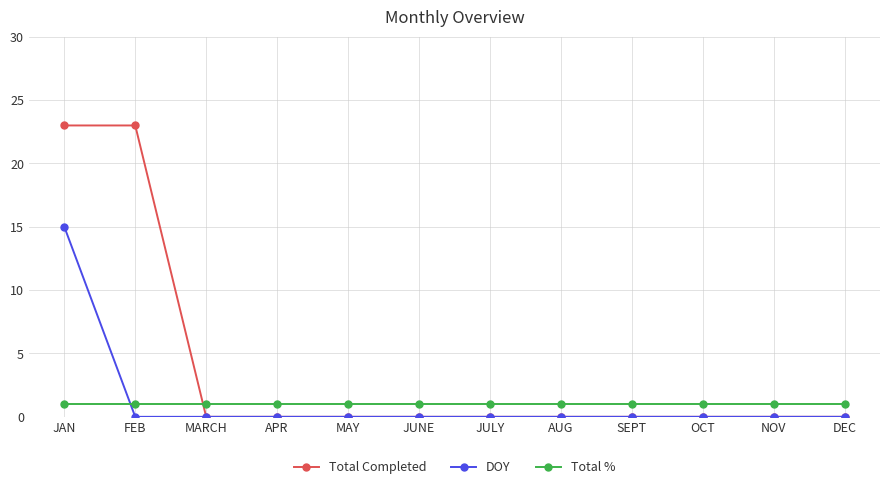

What is the spread (max minus min) of values at JUNE?

1